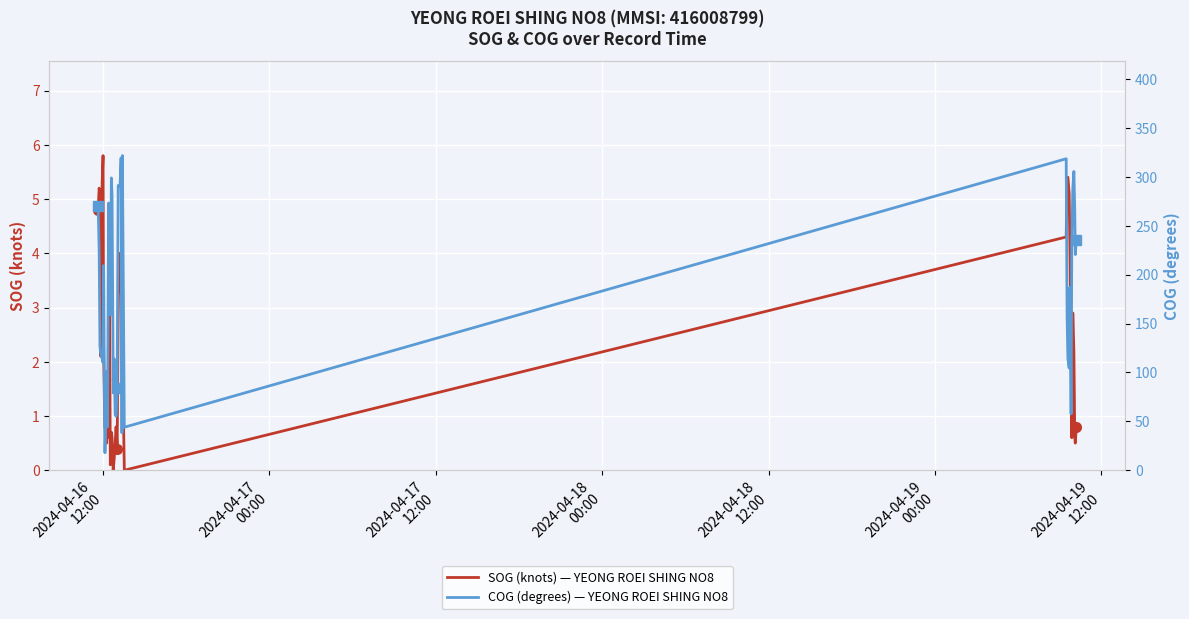

At which label does SOG (knots) — YEONG ROEI SHING NO8 first exceed 2?

2024-04-16
12:00